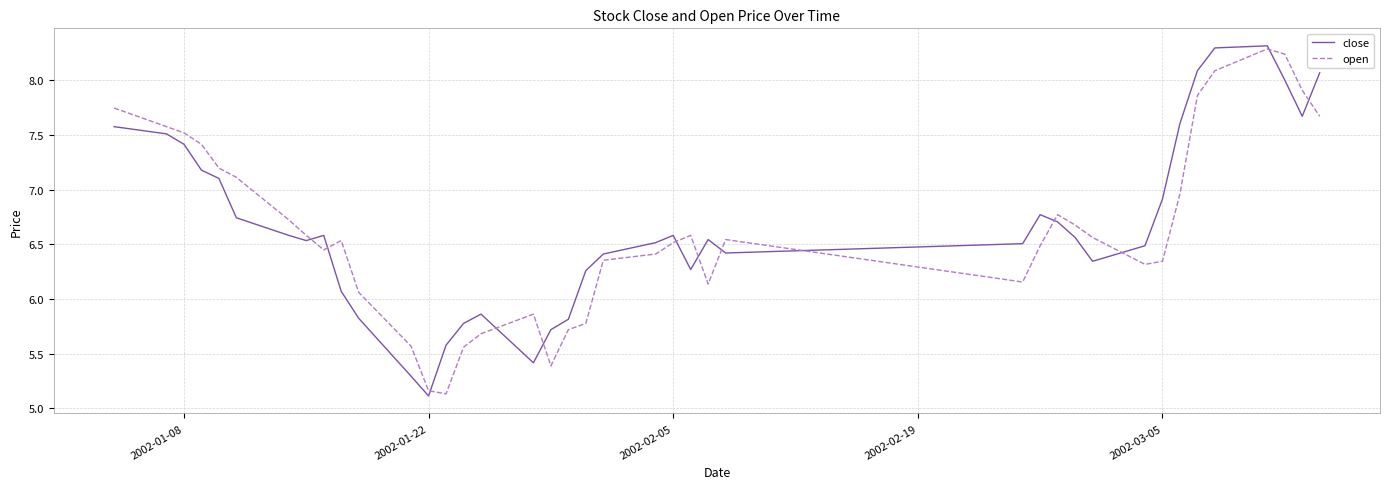

What is the minimum value for close?

5.1